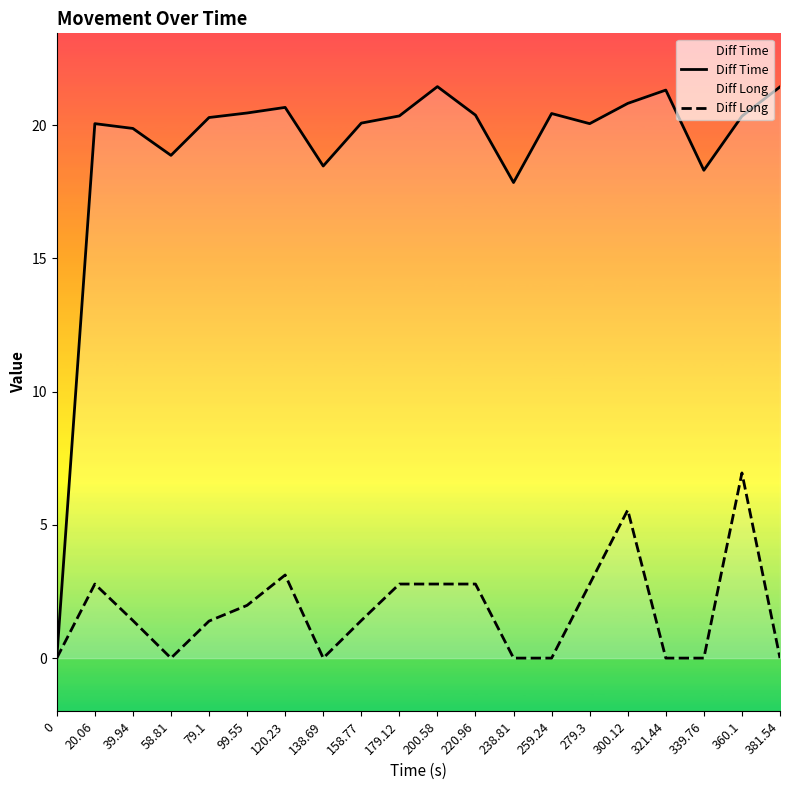

How many lines are shown in the chart?

2